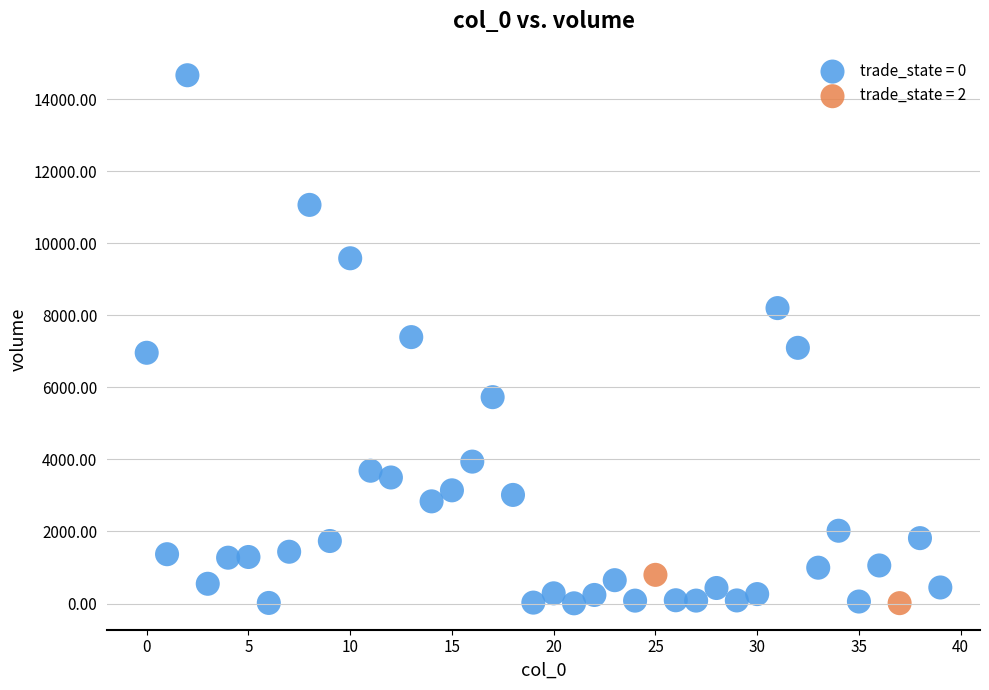

What are all the series names shown in the legend?

trade_state = 0, trade_state = 2